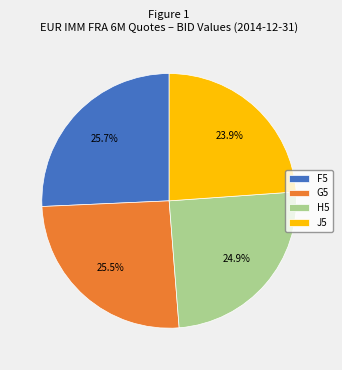

To the nearest percent, what percentage of the pie is H5?

25%